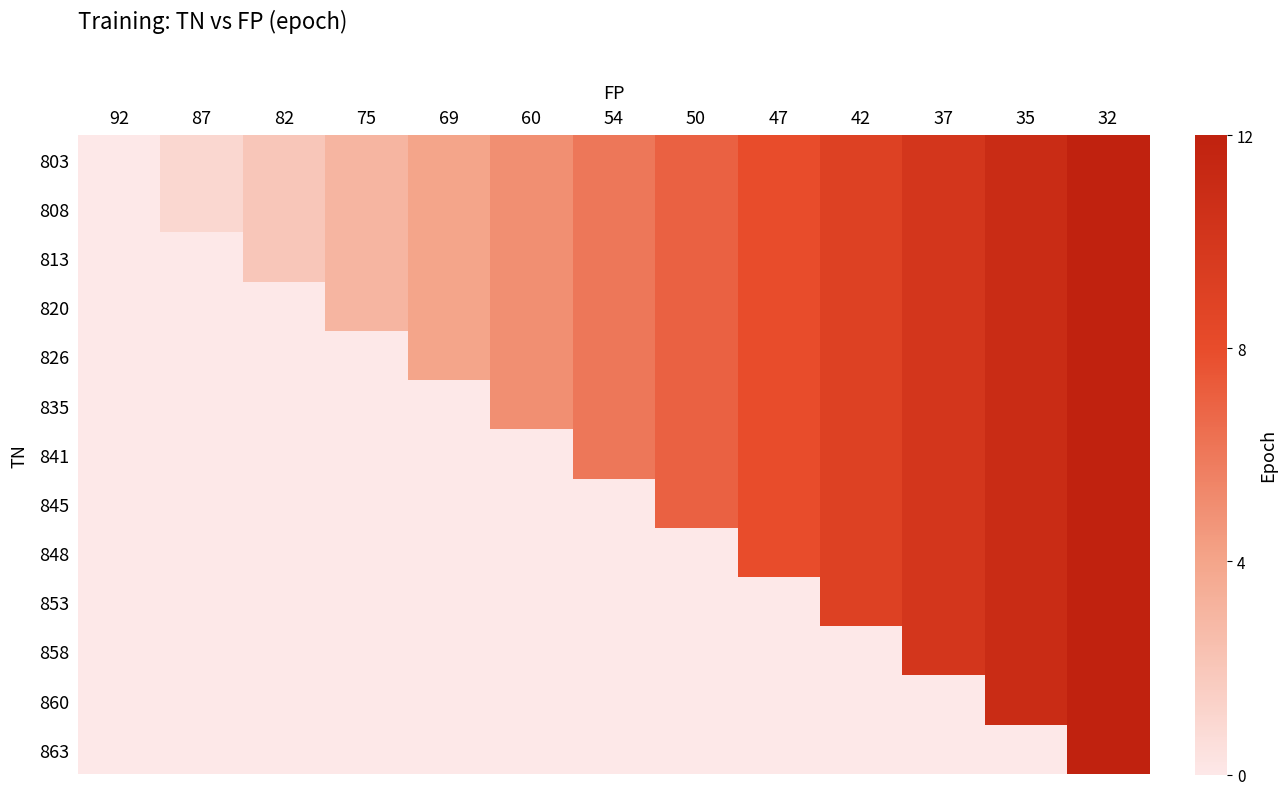

What is the spread (max minus min) of values at 82?

2